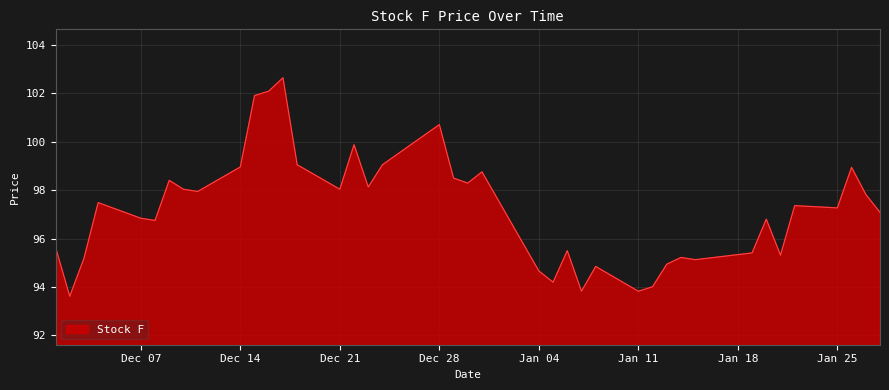

What is the minimum value shown in the chart?

93.6